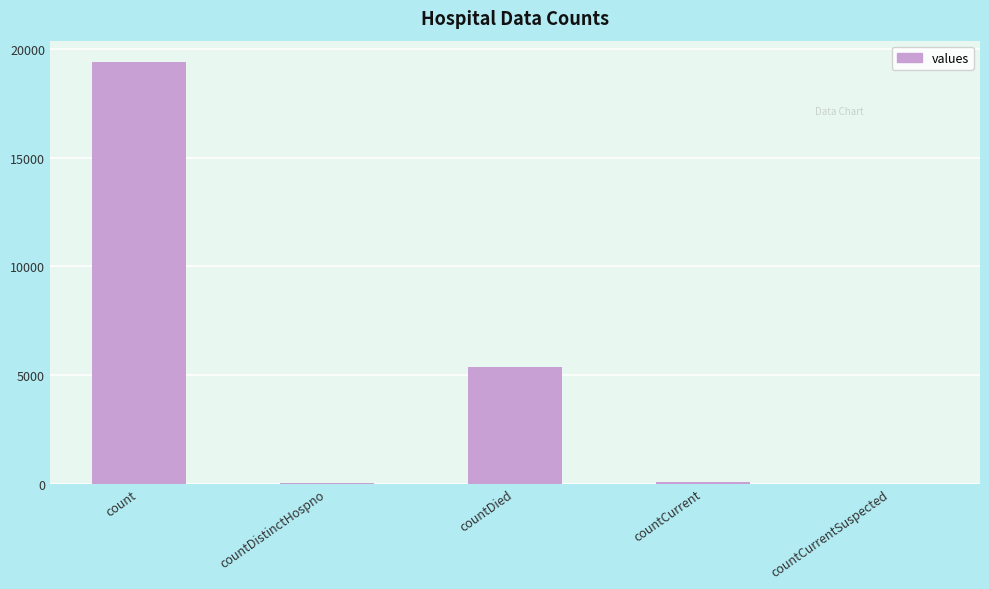

What is the change in value from count to countCurrent?

-19360